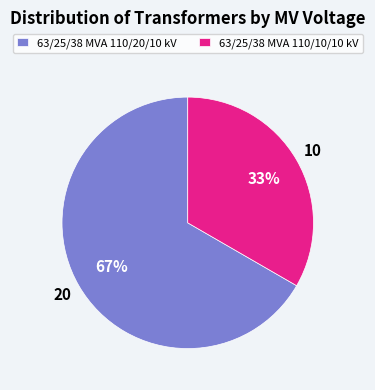

Is the sum of 63/25/38 MVA 110/20/10 kV and 63/25/38 MVA 110/10/10 kV greater than half?

Yes